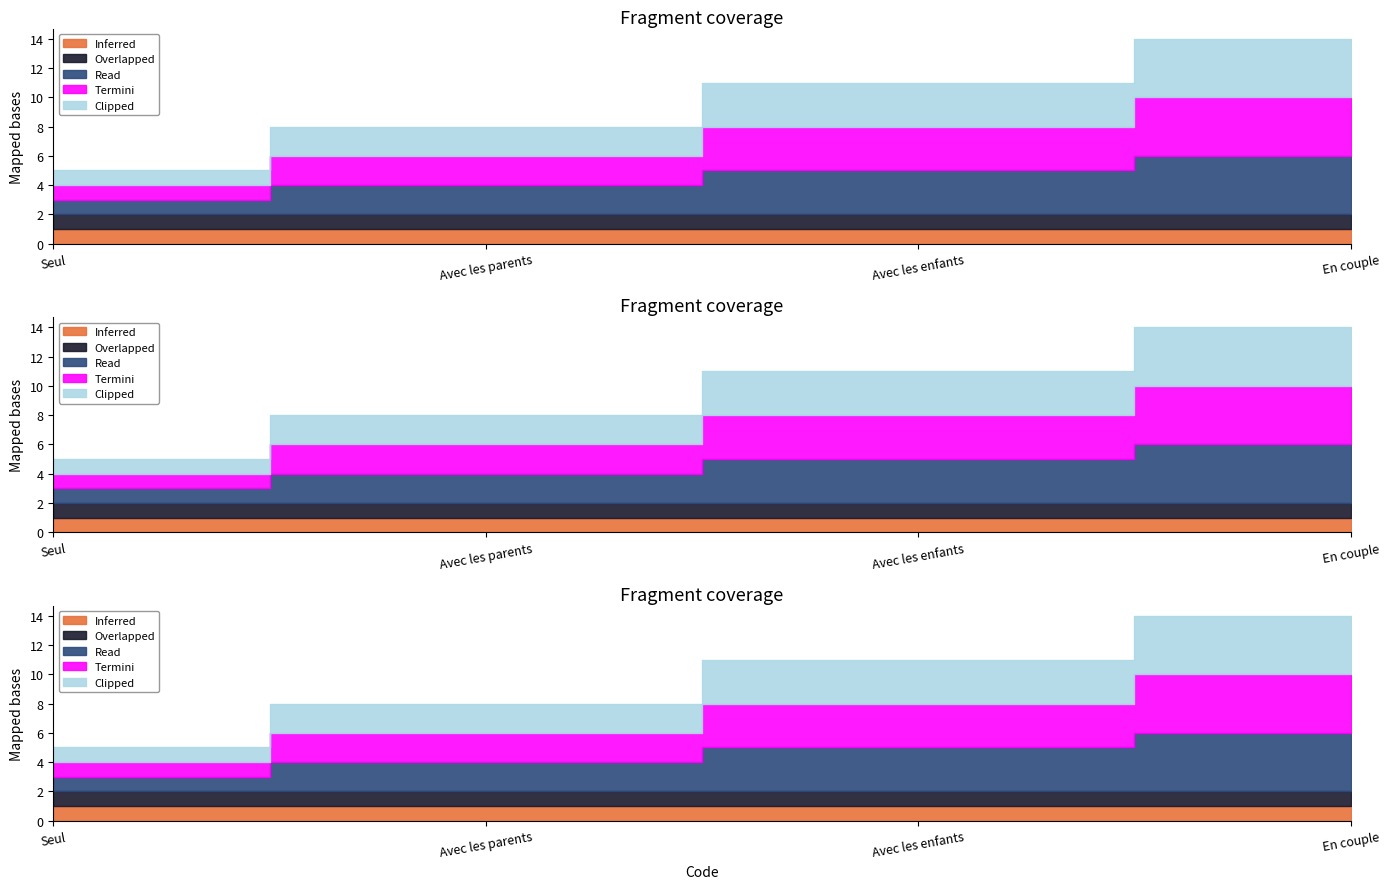

List the labels in order of Clipped value, largest first.

En couple, Avec les enfants, Avec les parents, Seul